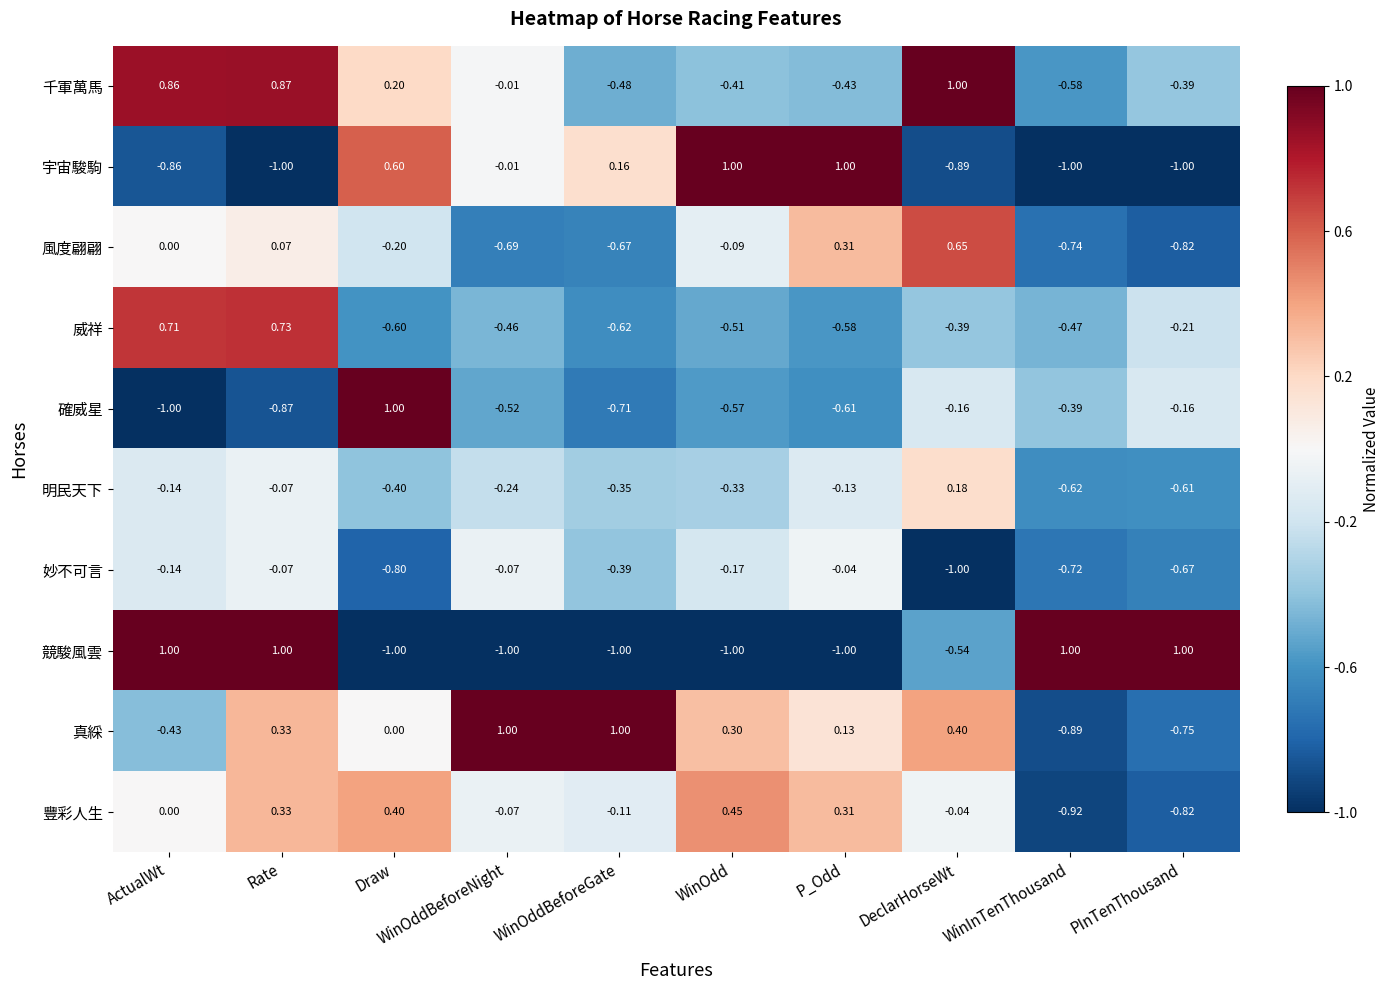

List the labels in order of 豐彩人生 value, smallest first.

WinInTenThousand, PInTenThousand, WinOddBeforeGate, WinOddBeforeNight, DeclarHorseWt, ActualWt, P_Odd, Rate, Draw, WinOdd